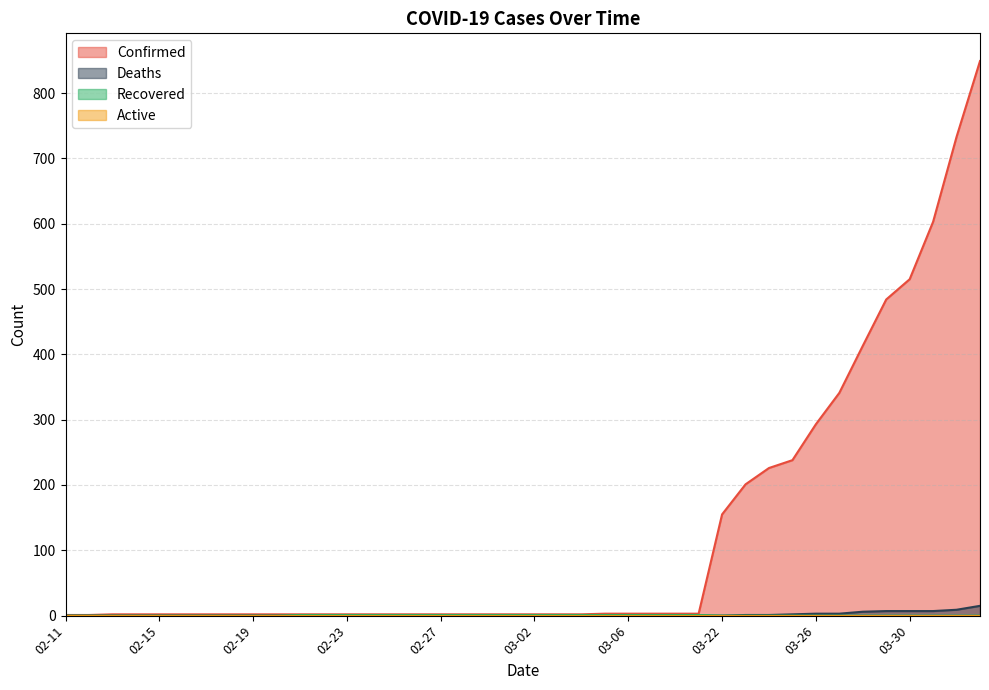

What is the difference between the highest and lowest values at 02-12?

1